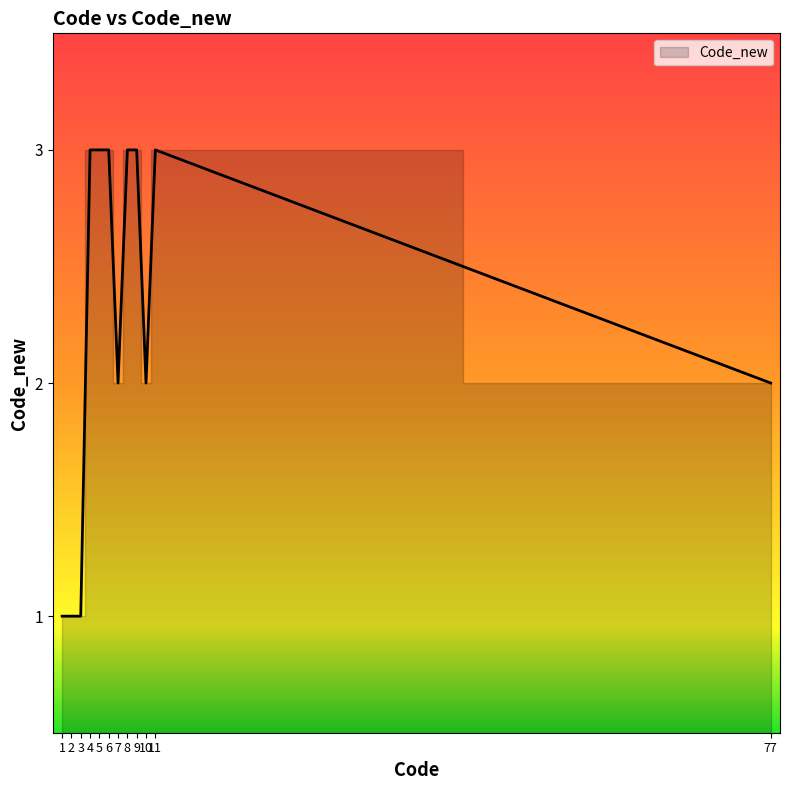

What is the ratio of the value at 7 to the value at 1?

2.0